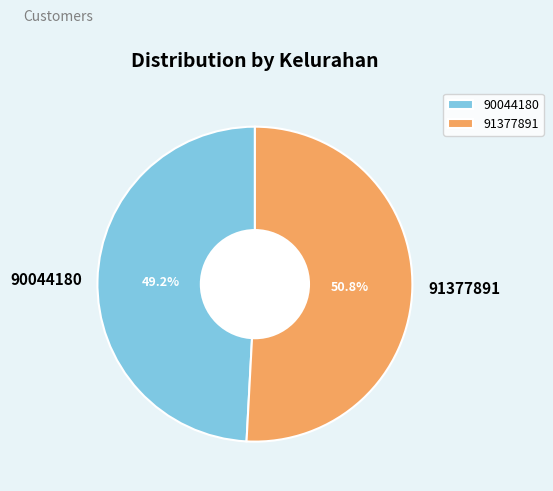

Which category has the smallest portion of the pie?

90044180